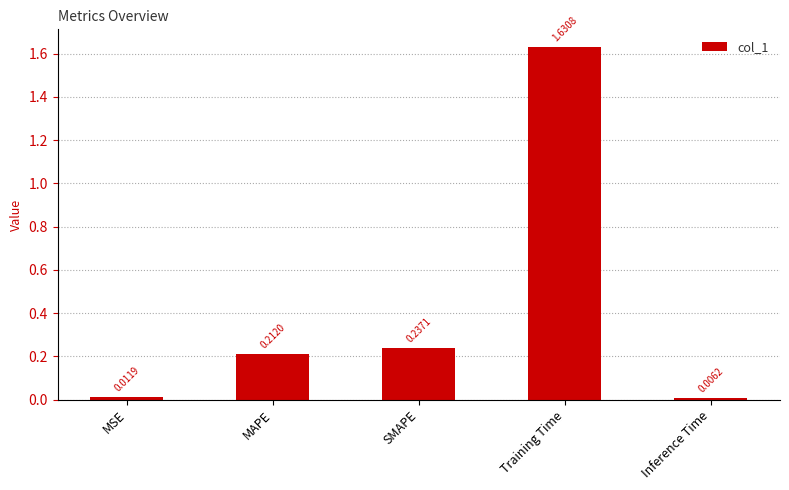

At which category does the chart reach its peak across all series?

Training Time